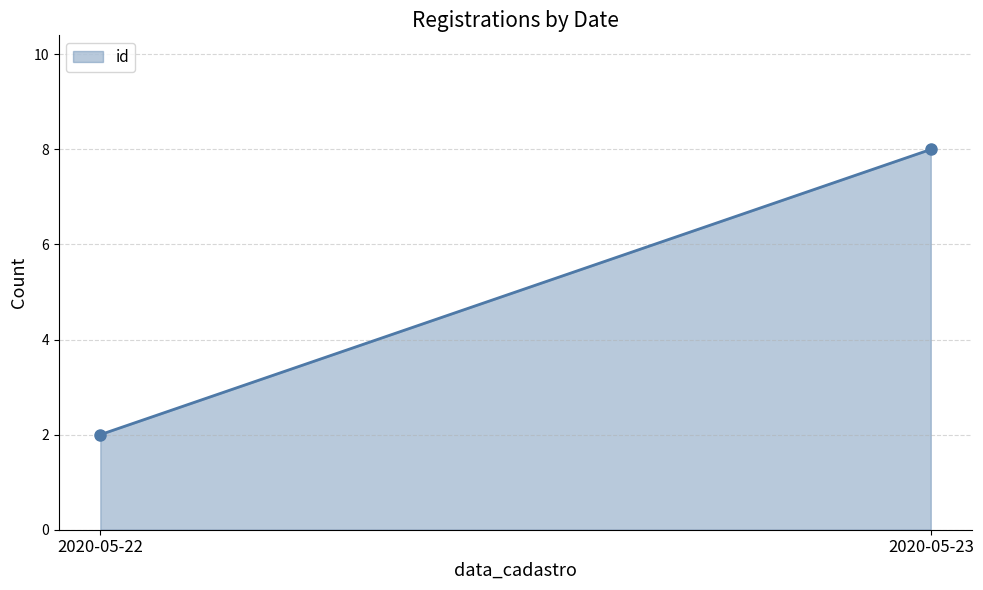

What is the greatest value displayed?

8.0